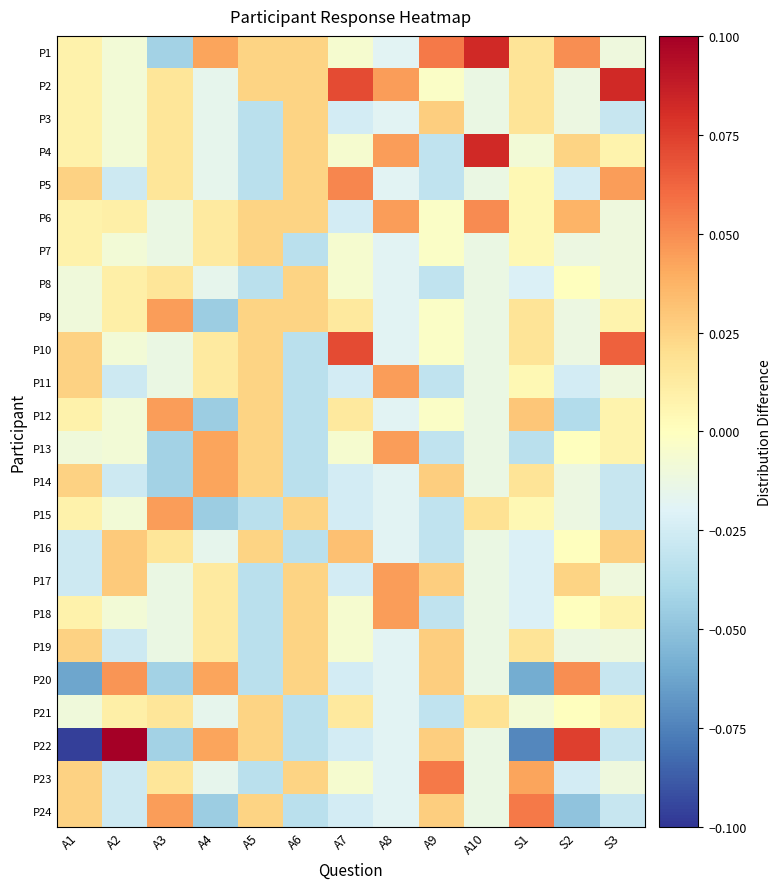

List the series in order of their peak value, lowest first.

P7, P8, P21, P3, P19, P16, P14, P9, P12, P15, P11, P13, P17, P18, P20, P6, P5, P23, P24, P10, P1, P4, P2, P22